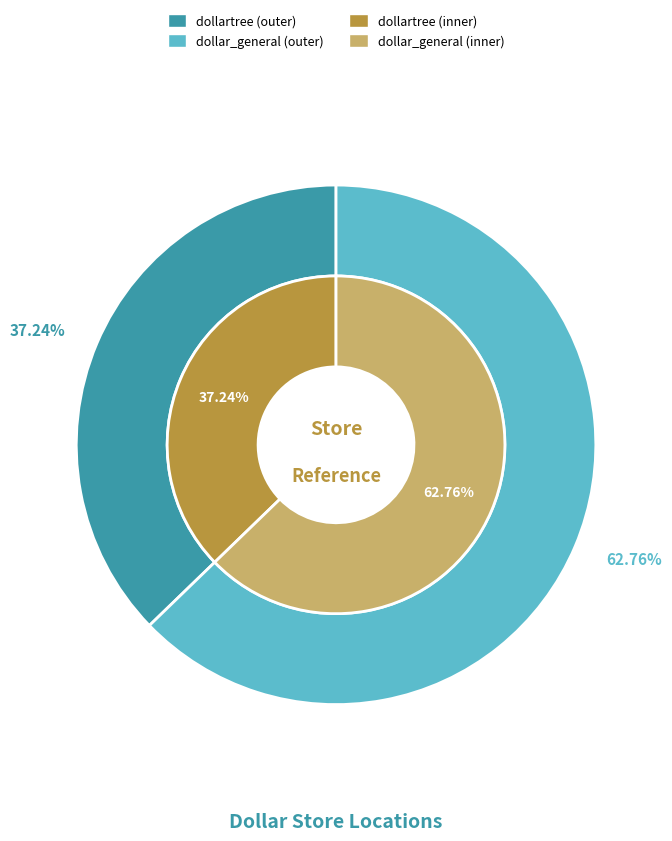

How many slices are in this pie chart?

2